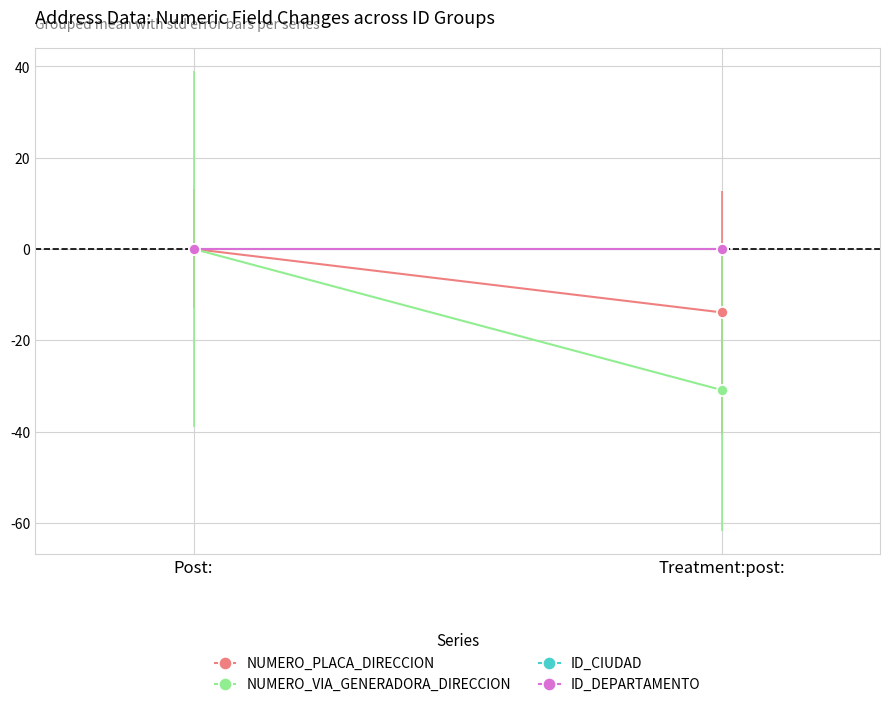

Reading left to right, what are all the values shown in this chart?

NUMERO_PLACA_DIRECCION: 0.0	-13.9
NUMERO_VIA_GENERADORA_DIRECCION: 0.0	-30.9
ID_CIUDAD: 0.0	0.0
ID_DEPARTAMENTO: 0.0	0.0